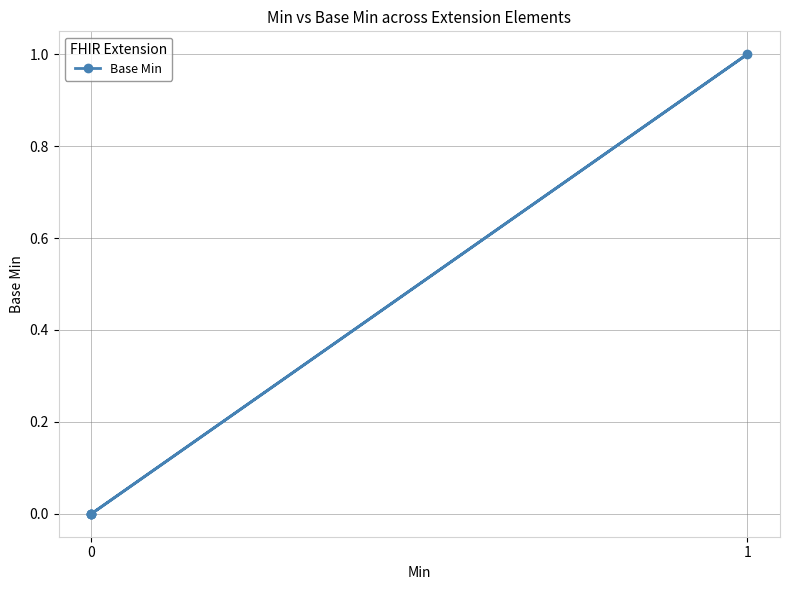

What is the difference between the maximum and minimum values?

1